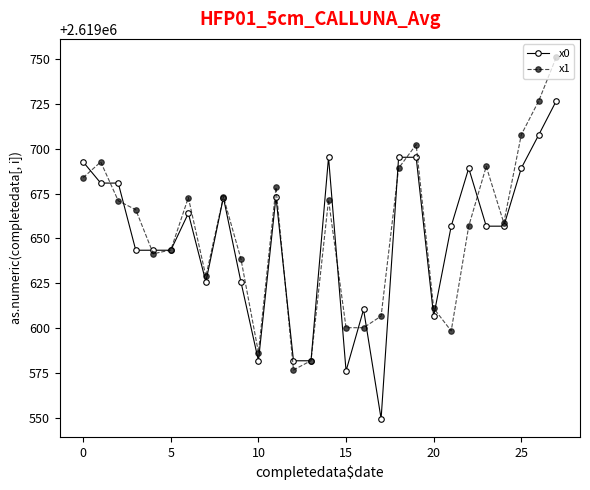

Rank the series by their maximum value, from highest to lowest.

x1, x0